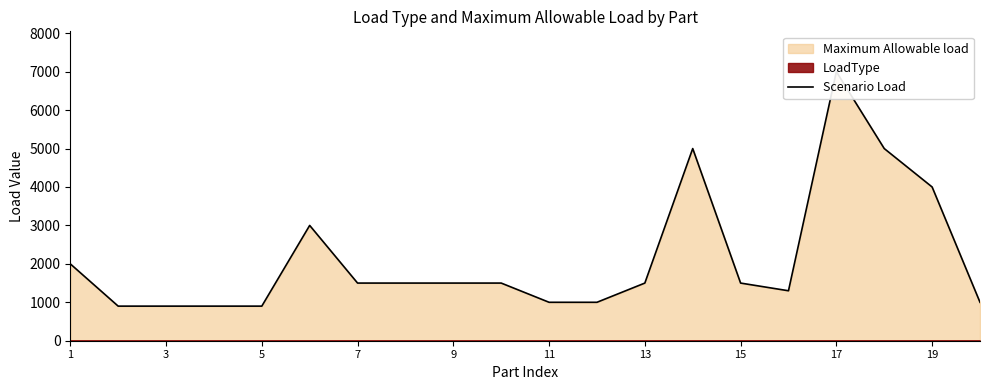

The chart shows a value of 1624 at 19. True or false?

False